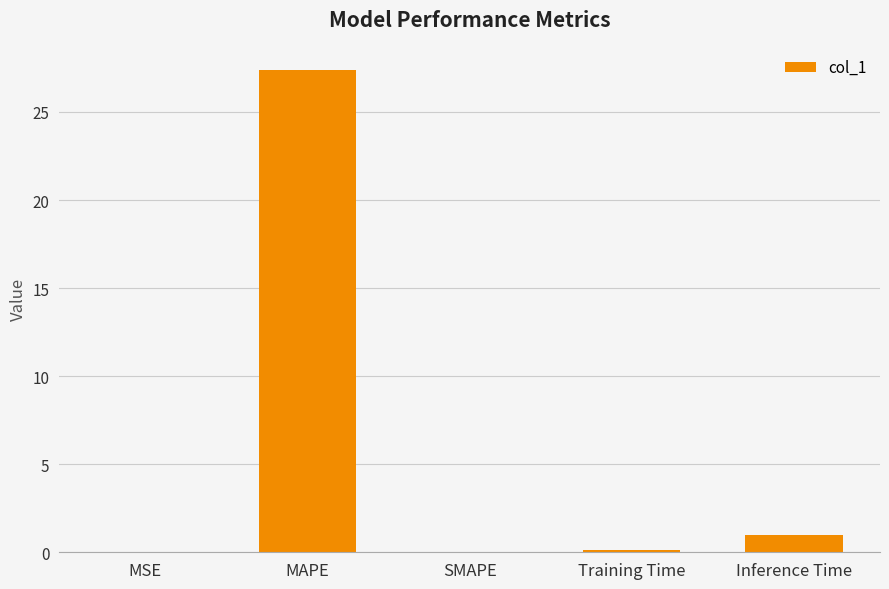

At which category does the chart reach its peak across all series?

MAPE